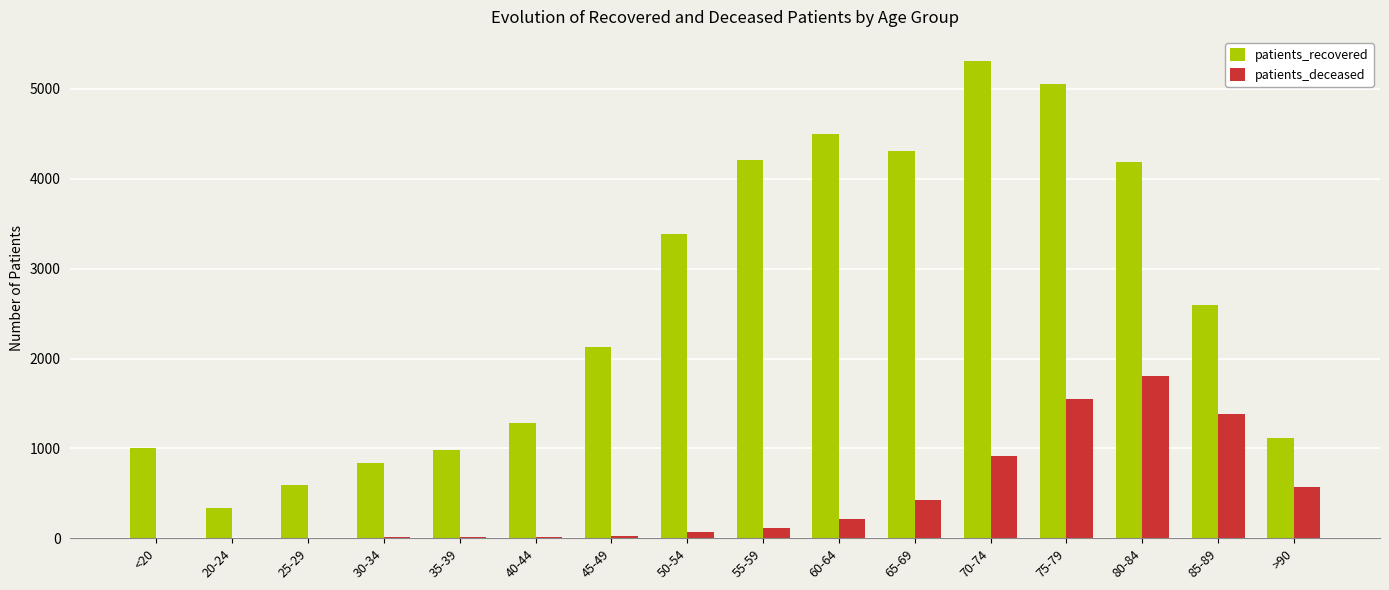

Between <20 and 65-69, which series saw the biggest shift?

patients_recovered